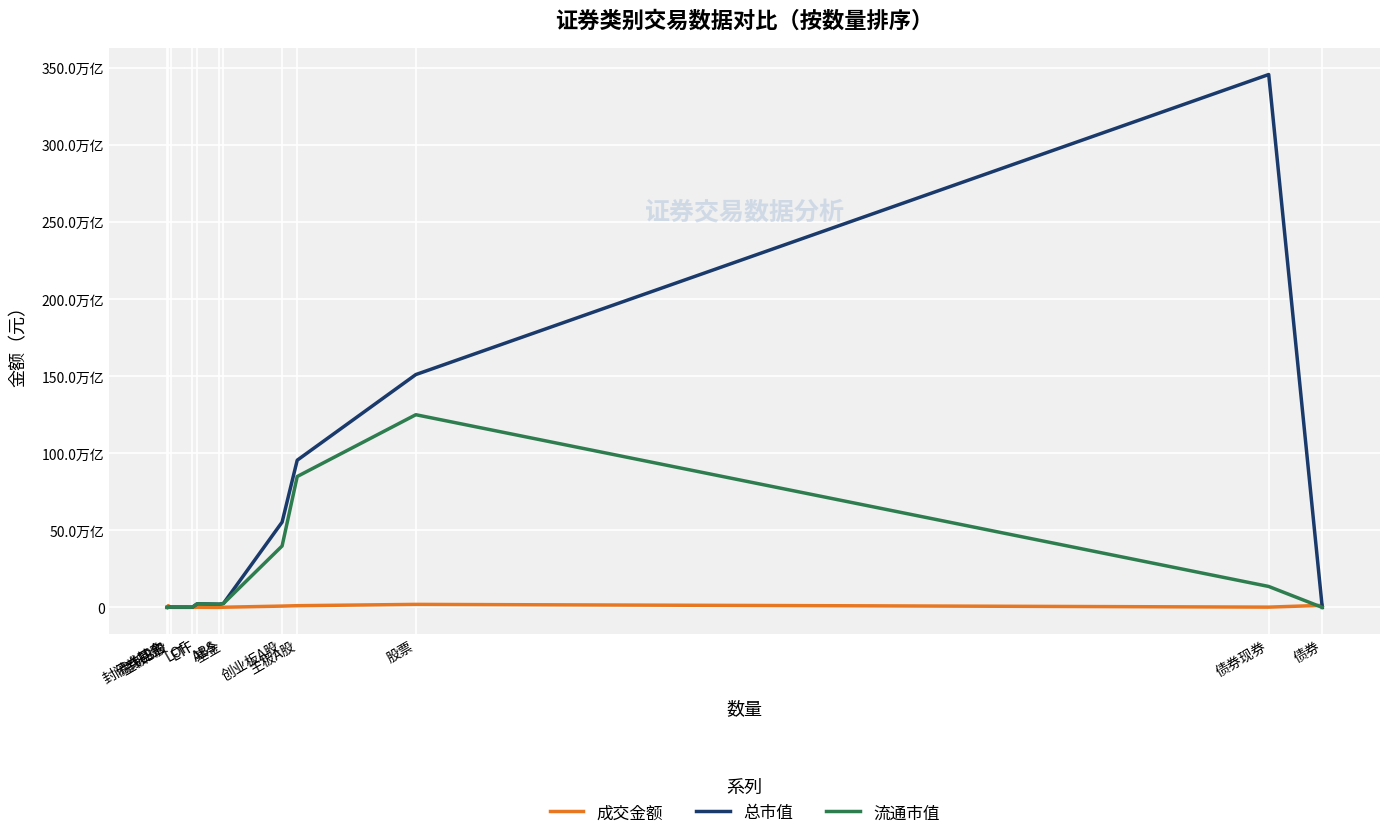

List the labels in order of 成交金额 value, smallest first.

封闭式基金, 主板B股, LOF, ABS, ETF, 基金, 债券现券, 创业板A股, 主板A股, 债券回购, 债券, 股票